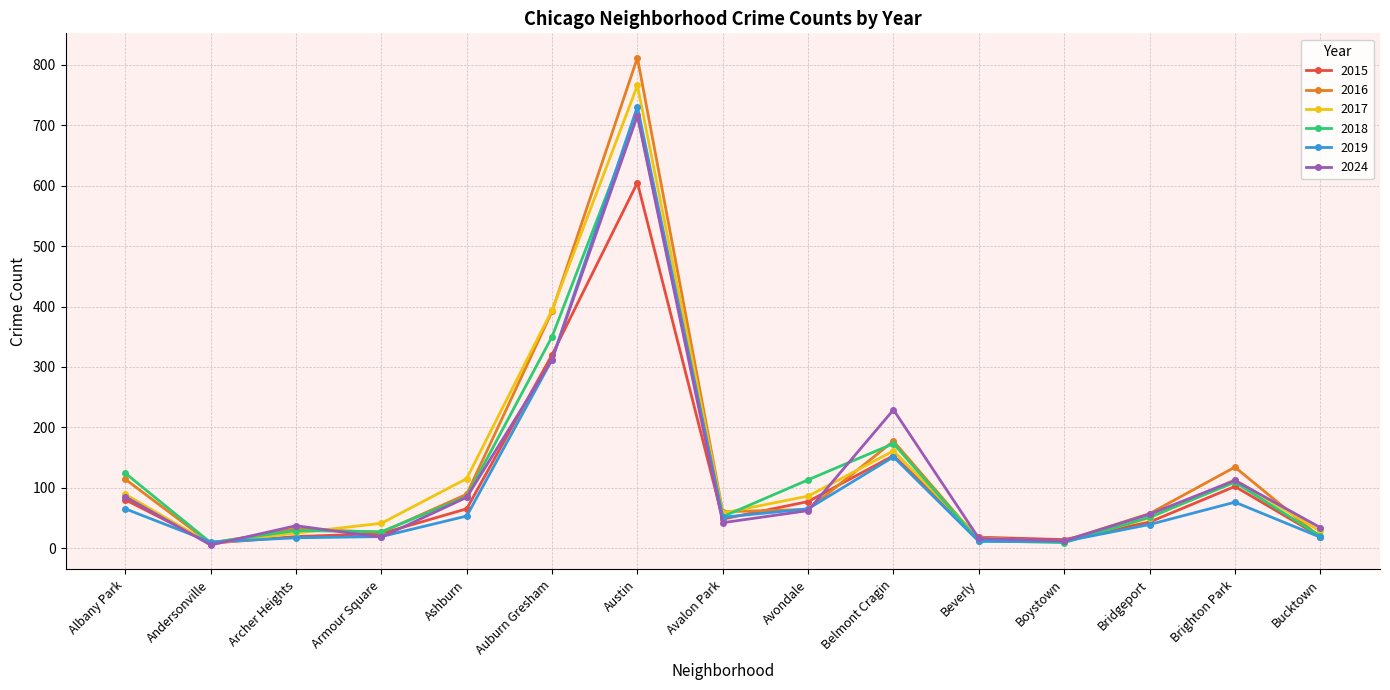

What is the spread (max minus min) of values at Austin?

207